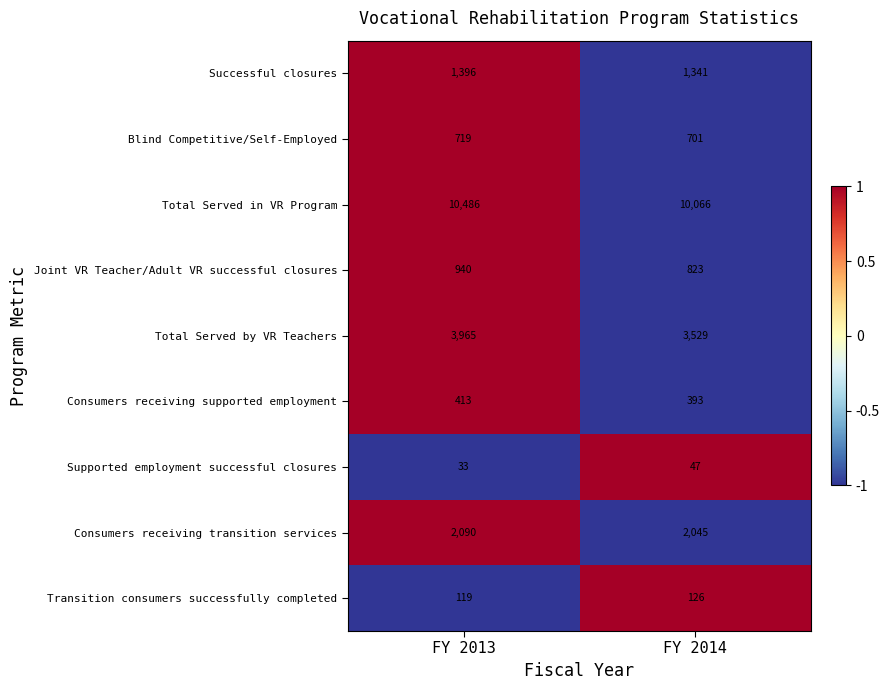

Reading left to right, list all the values displayed in this chart.

Successful closures: FY 2013=1396	FY 2014=1341
Blind Competitive/Self-Employed: FY 2013=719	FY 2014=701
Total Served in VR Program: FY 2013=10486	FY 2014=10066
Joint VR Teacher/Adult VR successful closures: FY 2013=940	FY 2014=823
Total Served by VR Teachers: FY 2013=3965	FY 2014=3529
Consumers receiving supported employment: FY 2013=413	FY 2014=393
Supported employment successful closures: FY 2013=33	FY 2014=47
Consumers receiving transition services: FY 2013=2090	FY 2014=2045
Transition consumers successfully completed: FY 2013=119	FY 2014=126